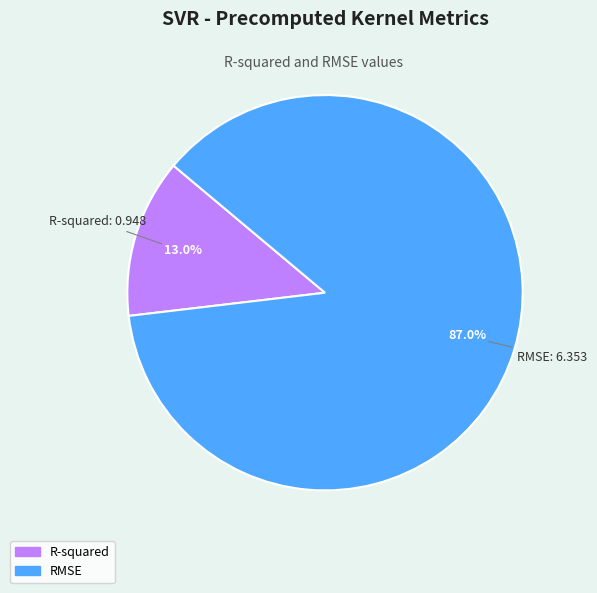

Rank the categories by value from lowest to highest.

R-squared, RMSE